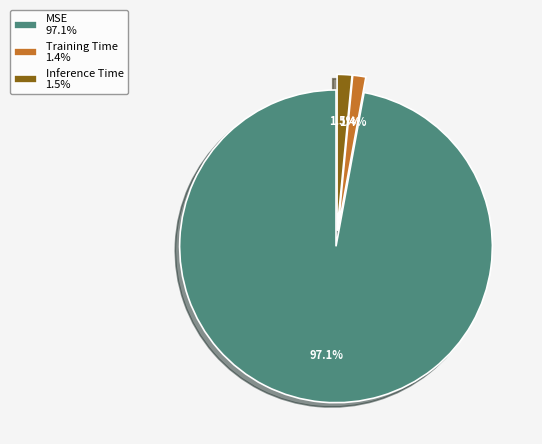

To the nearest percent, what portion does Training Time represent?

1%